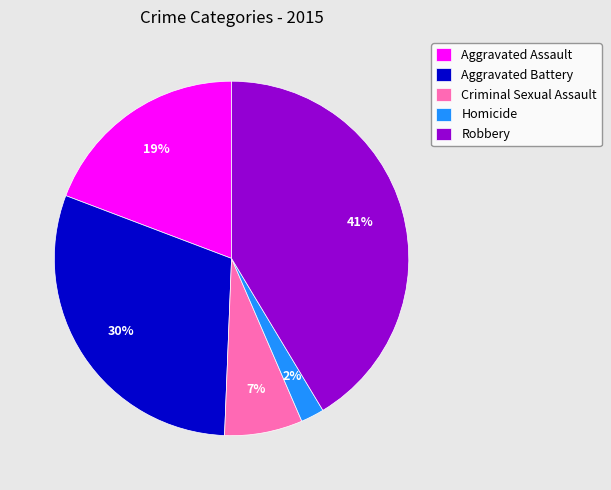

How many segments does this pie chart have?

5